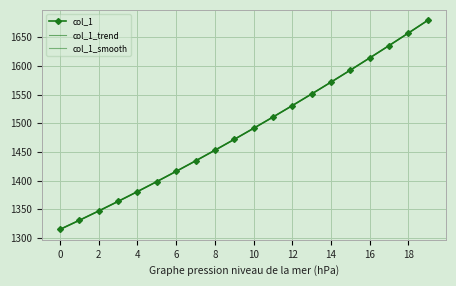

At which label does col_1_smooth first exceed 1491121?

10